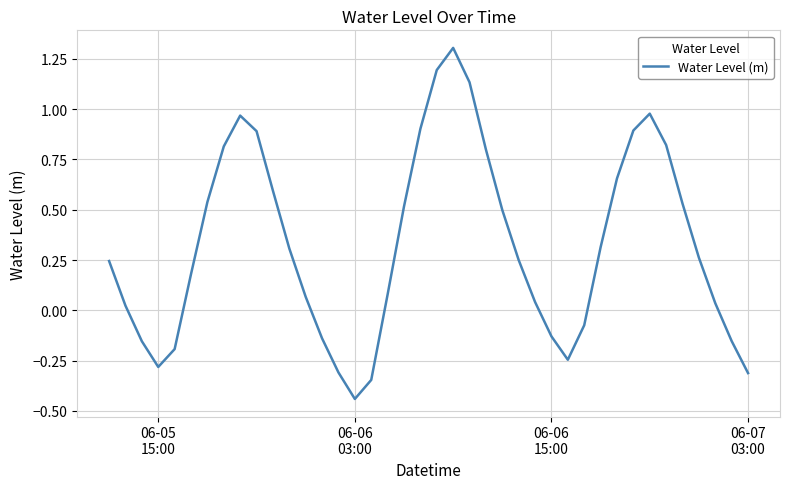

What is the maximum value shown in the chart?

1.3